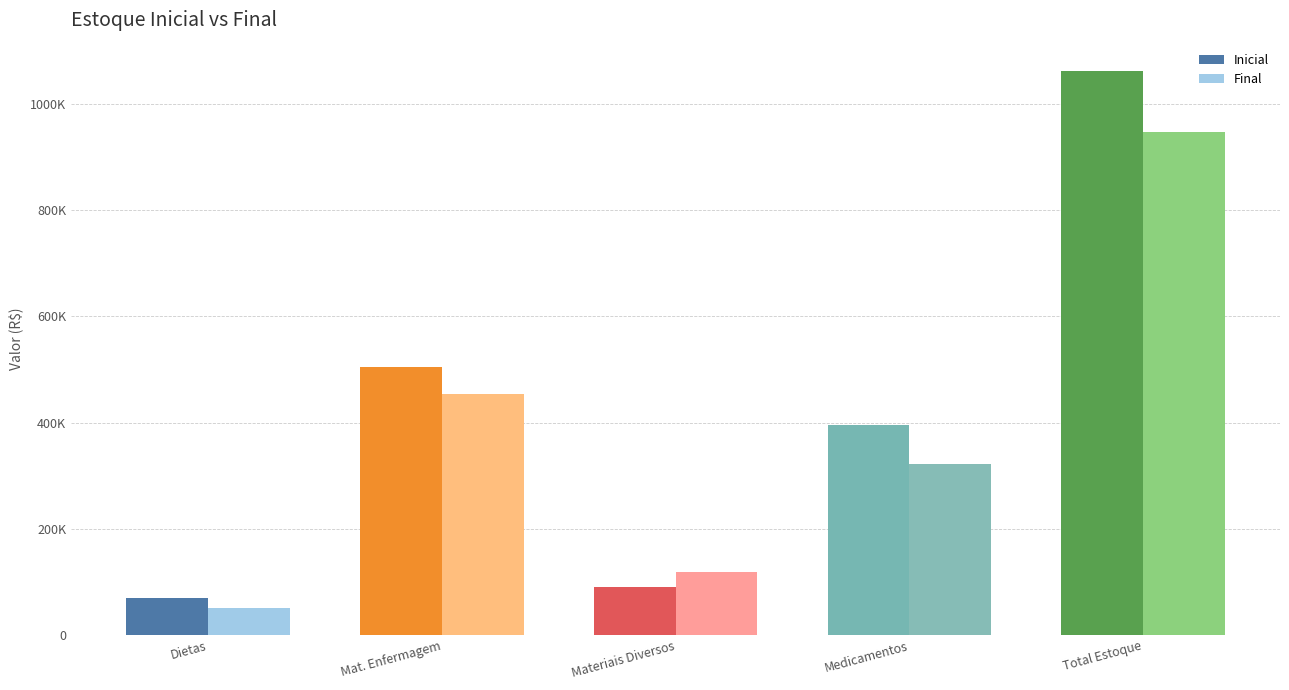

What is the greatest value displayed?

1062289.4